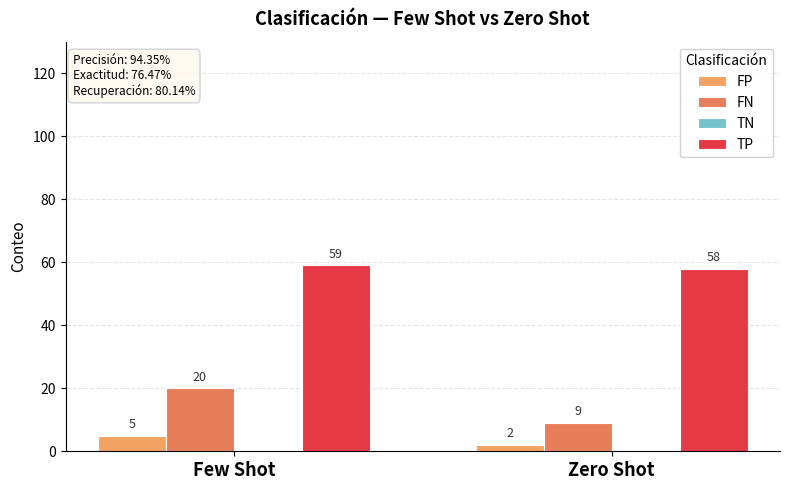

How many series are shown in this chart?

3